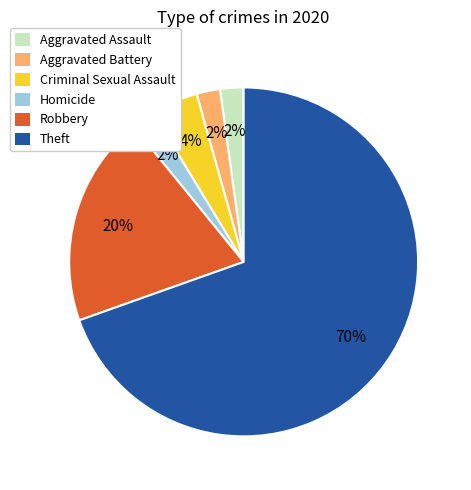

To the nearest percent, what is the combined percentage of Aggravated Assault and Aggravated Battery?

4%